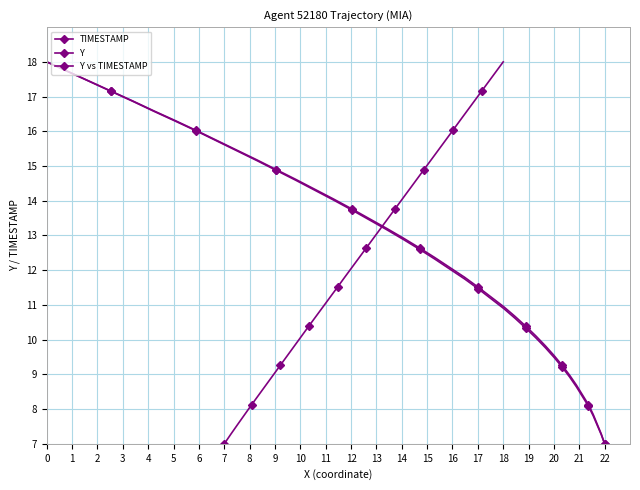

Which series has the largest range (max minus min)?

TIMESTAMP